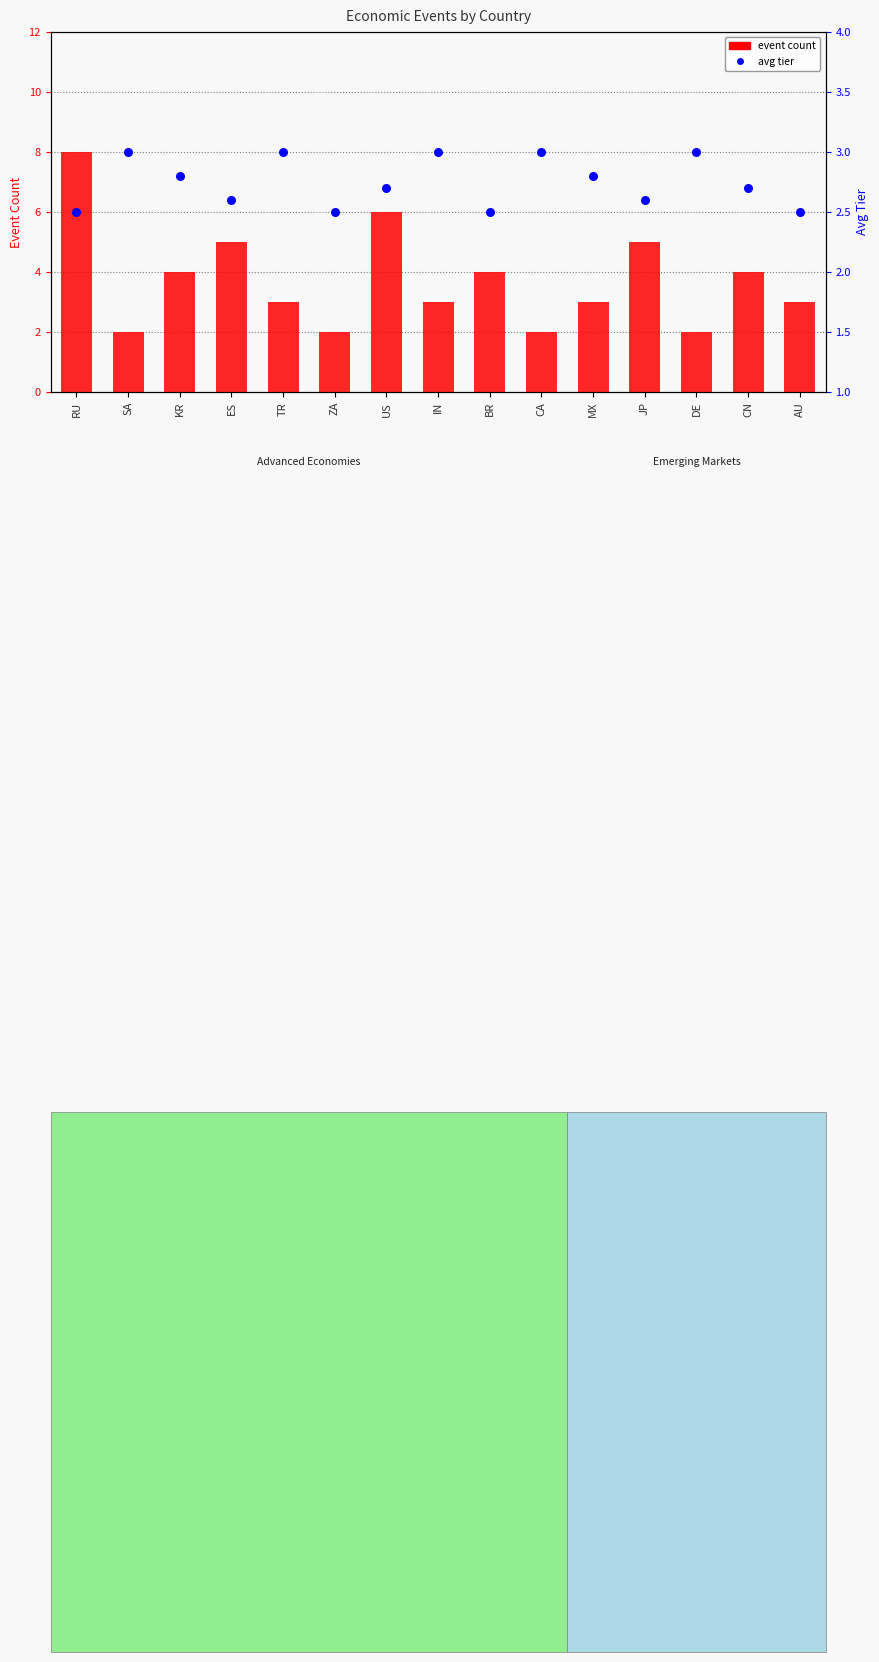

What is the total value across all series at ES?

7.6